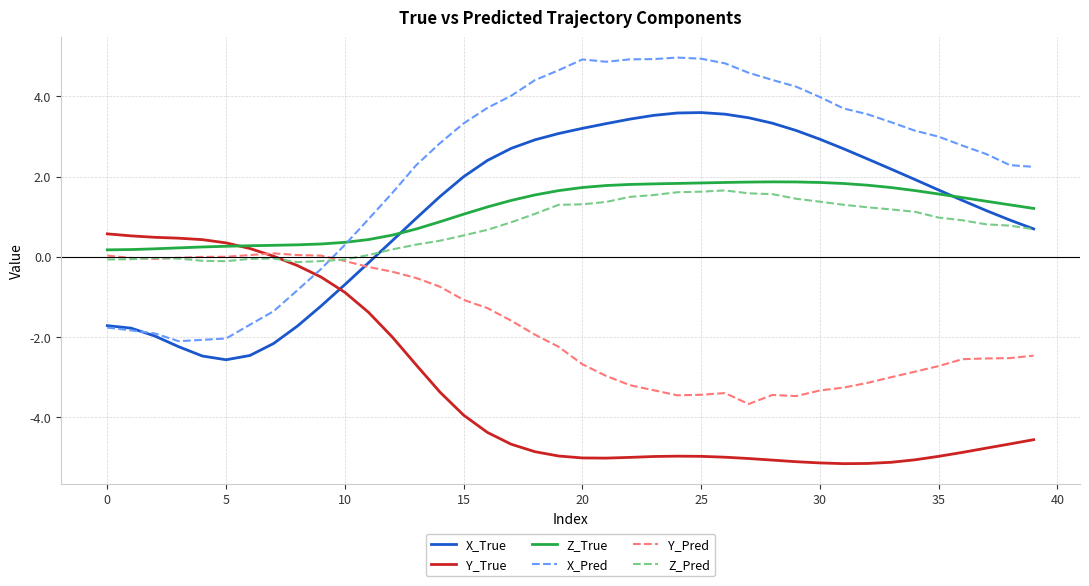

Which series has the widest spread of values?

X_Pred